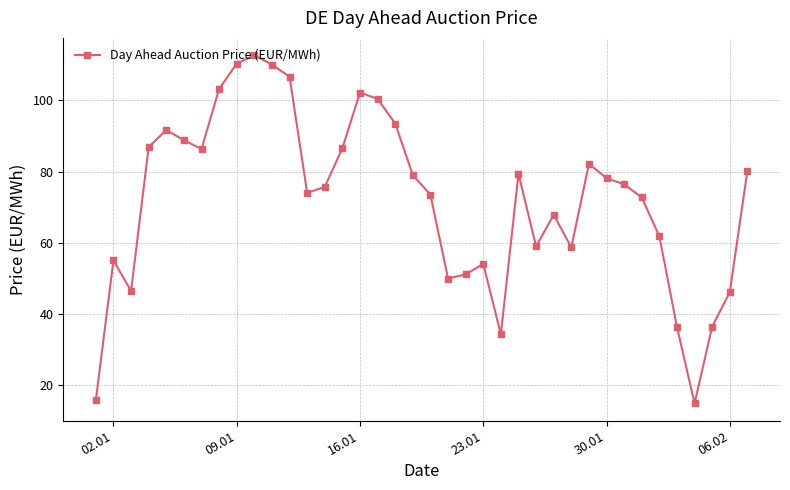

What is the greatest value displayed?

112.7